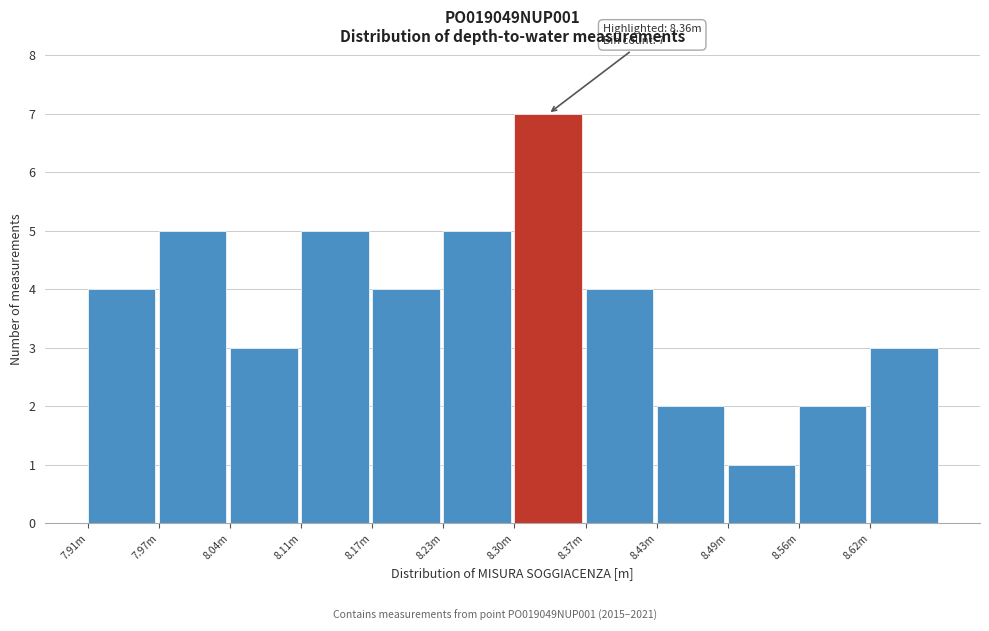

Reading left to right, transcribe all the data shown in this chart.

7.91m=4	7.97m=5	8.04m=3	8.11m=5	8.17m=4	8.23m=5	8.30m=7	8.37m=4	8.43m=2	8.49m=1	8.56m=2	8.62m=3